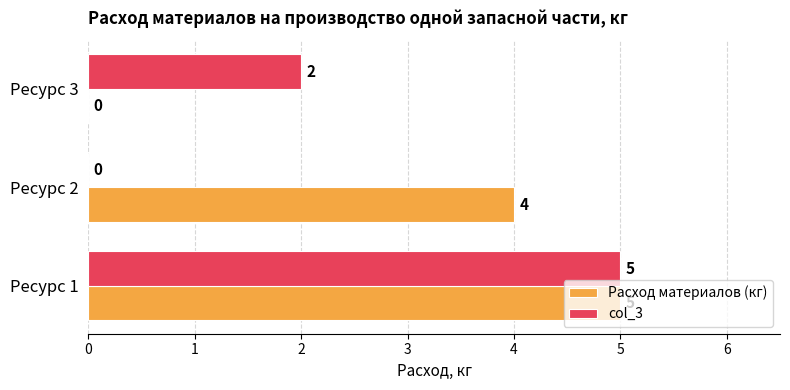

What is the total value across all series at Ресурс 1?

10